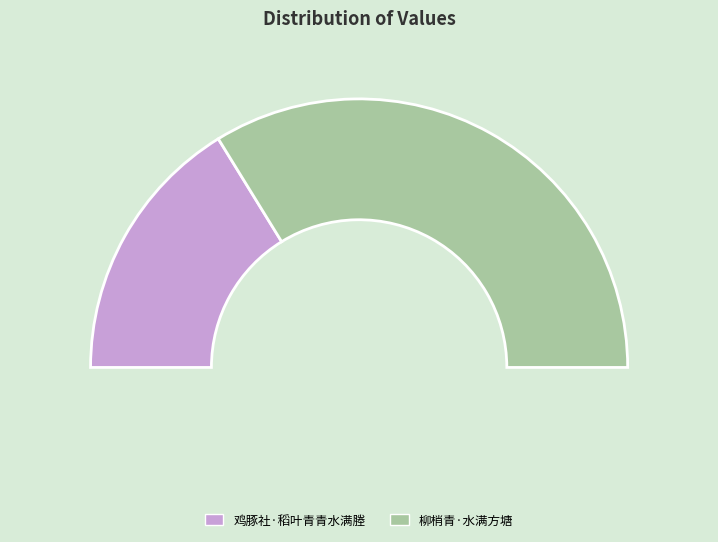

Count the number of slices in the pie.

2